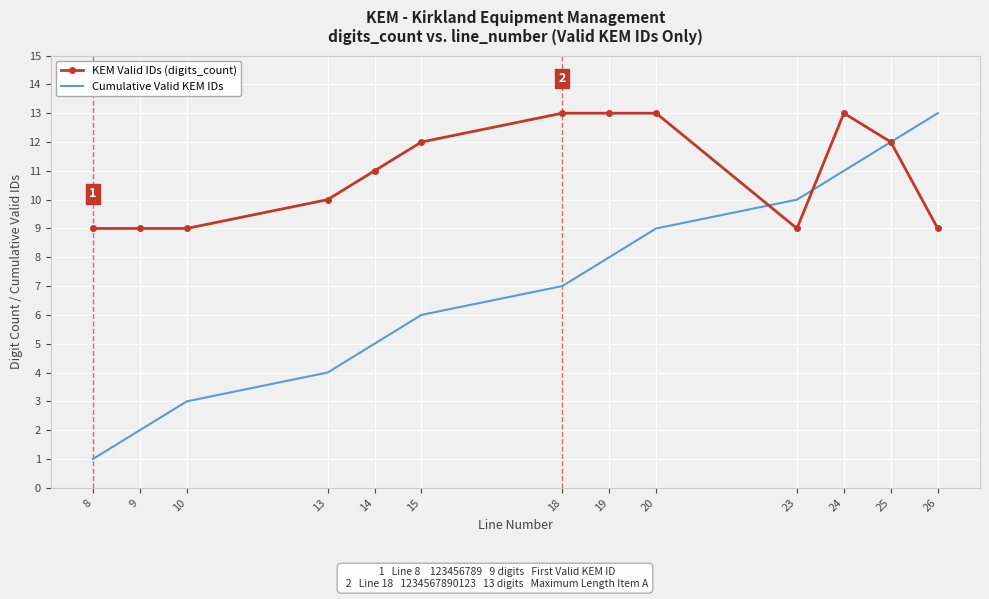

Read the KEM Valid IDs (digits_count) value at 13.

10